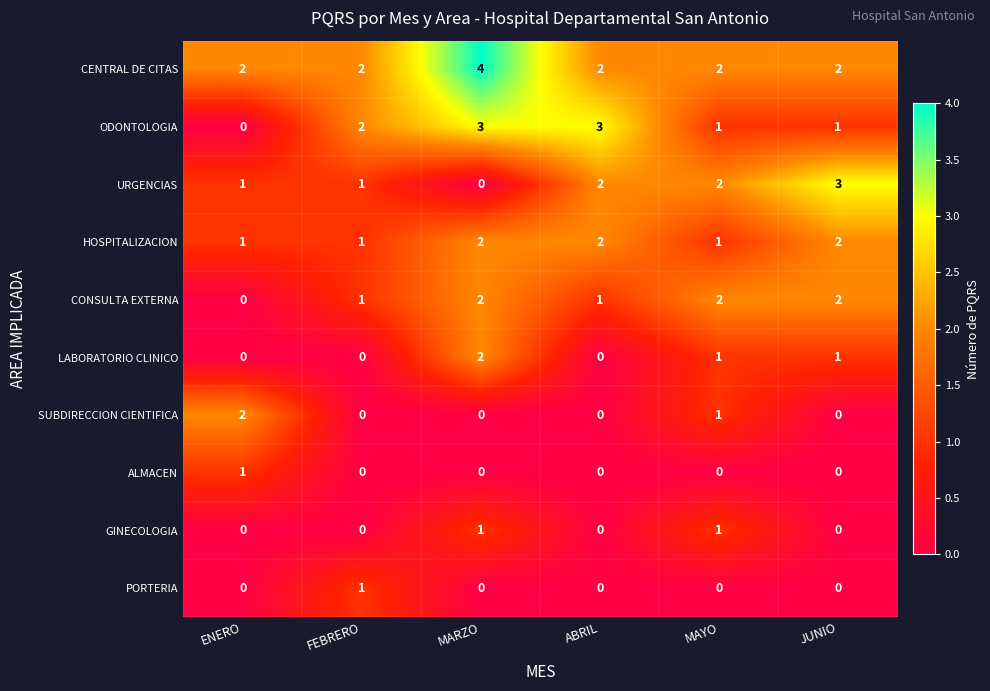

What is the sum of all LABORATORIO CLINICO values?

4